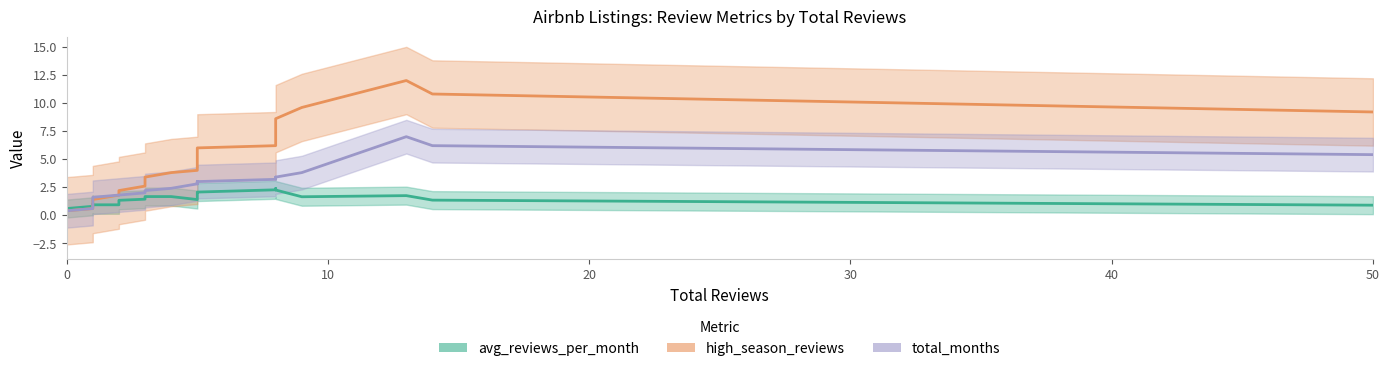

How many lines are shown in the chart?

3